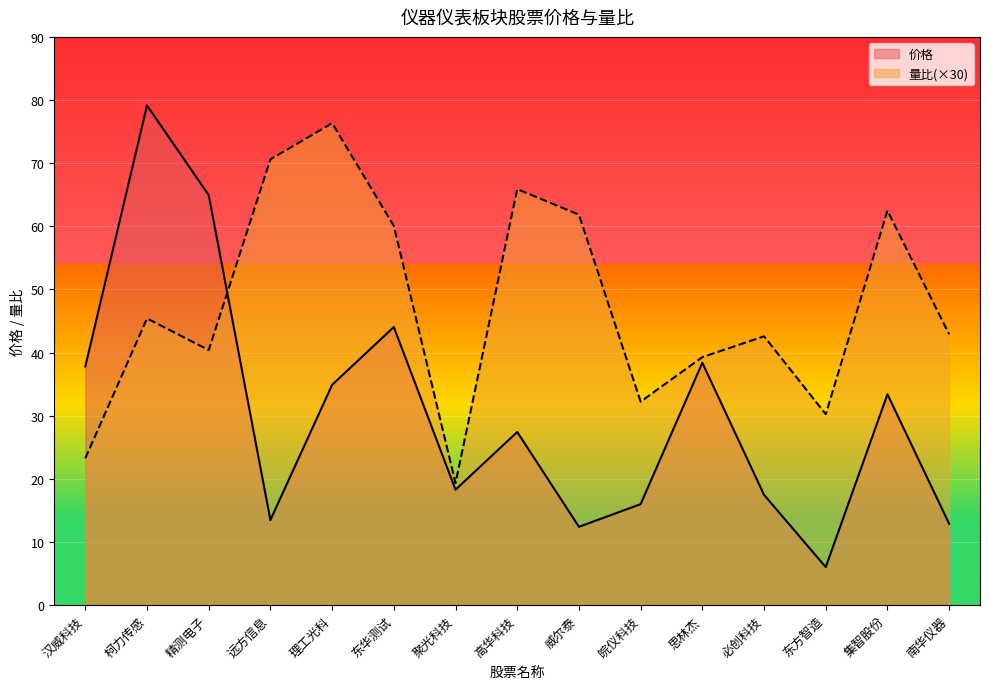

At which category is the sum across all series the highest?

柯力传感